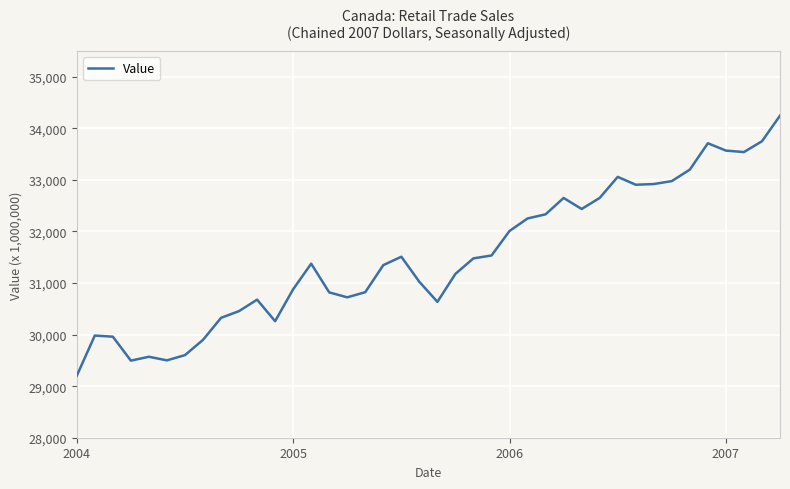

What is the minimum value shown in the chart?

29202.2